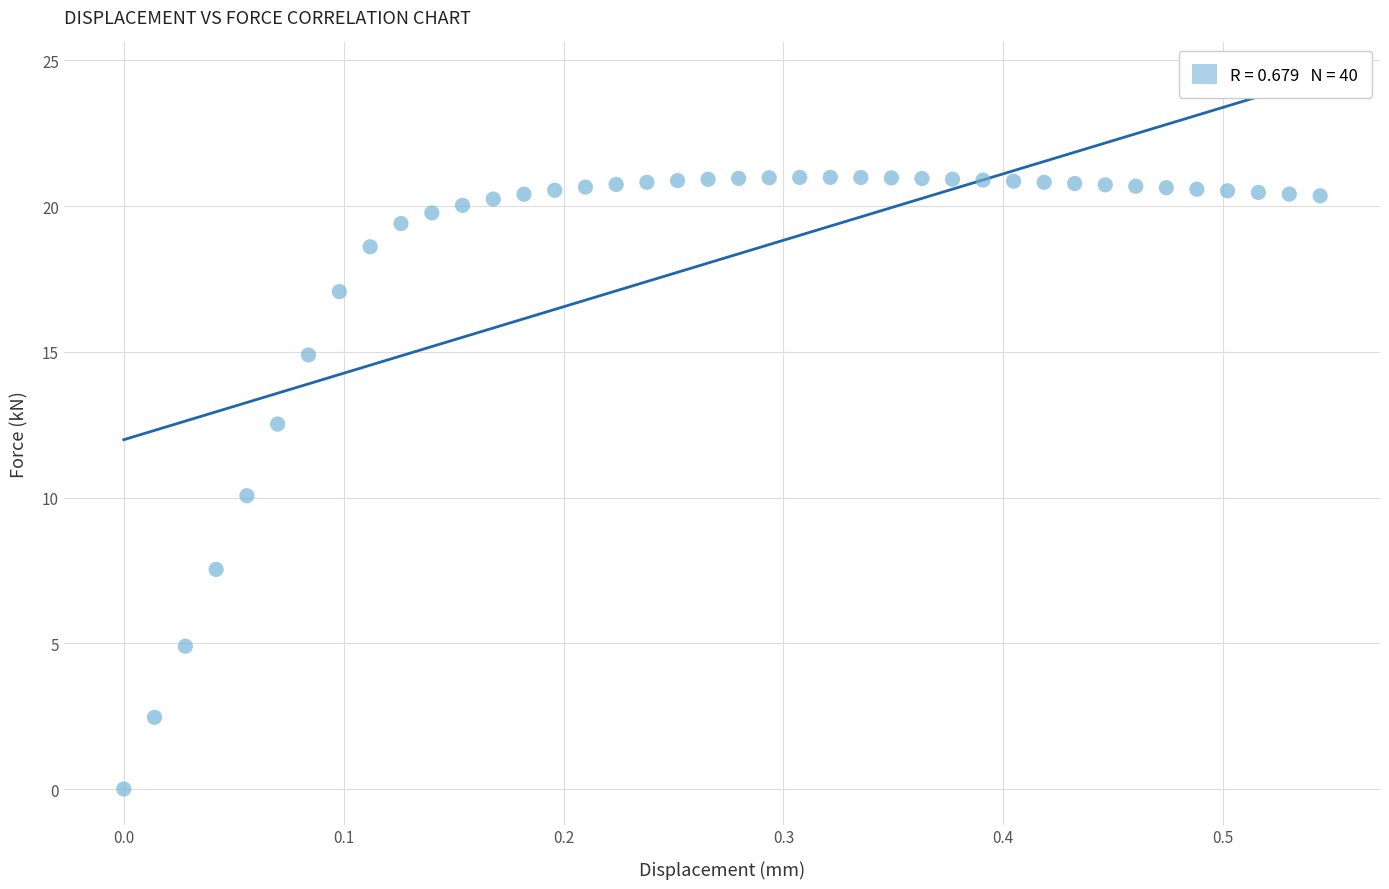

What is the range of Y values (max minus min)?

21.0